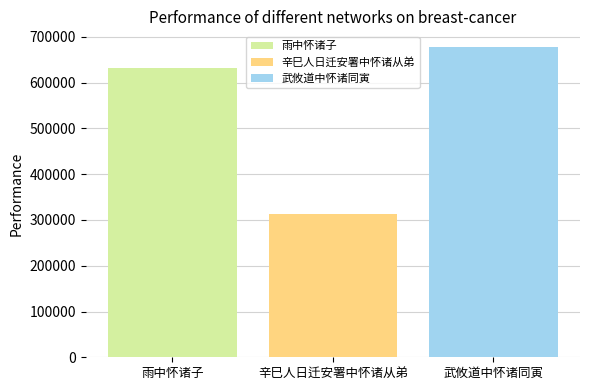

What value does the 雨中怀诸子 series have at 辛巳人日迁安署中怀诸从弟?

632173